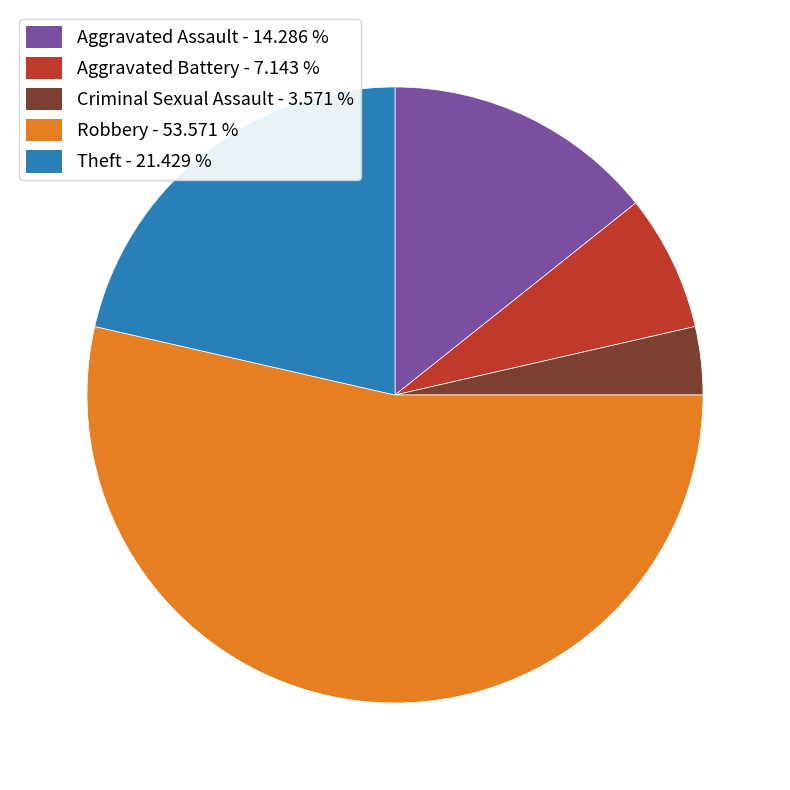

Which category accounts for the majority?

Robbery